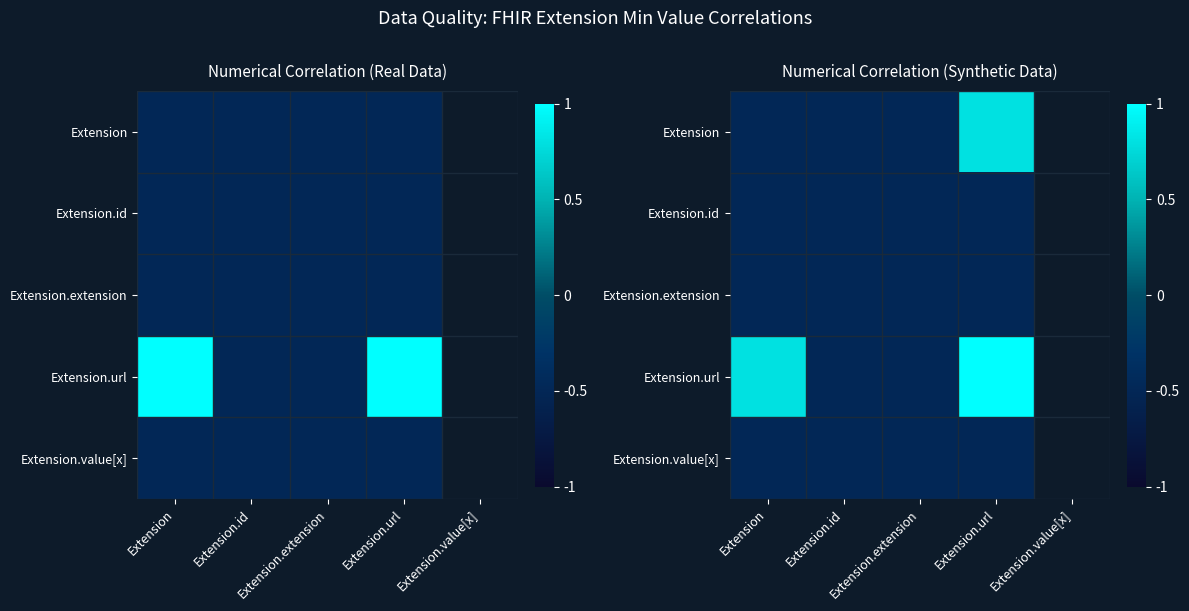

At how many categories does at least one series exceed 0?

2